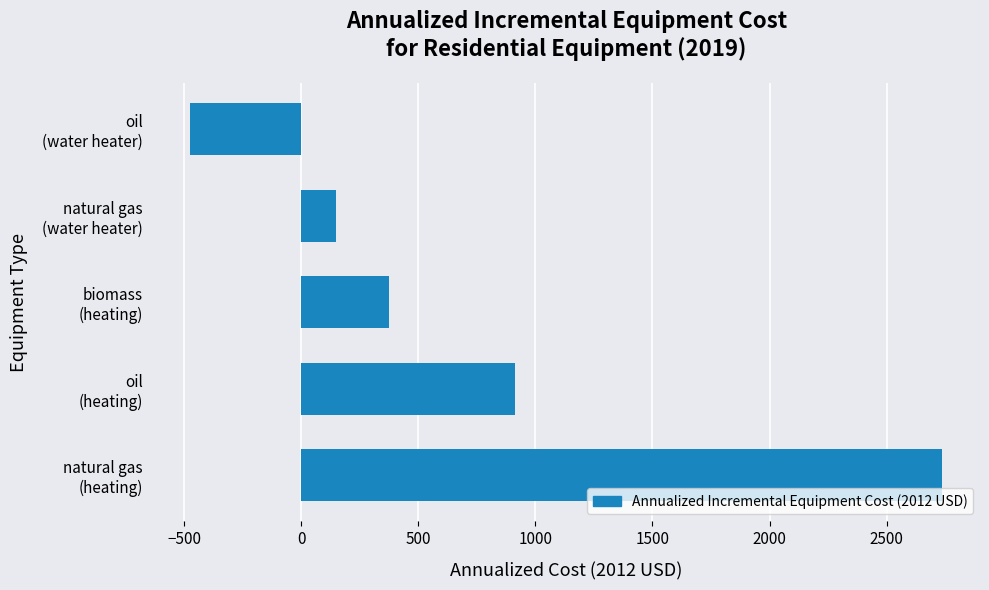

Reading bottom to top, extract all data points from this chart.

2738.2	913.2	374.7	150.0	-475.0